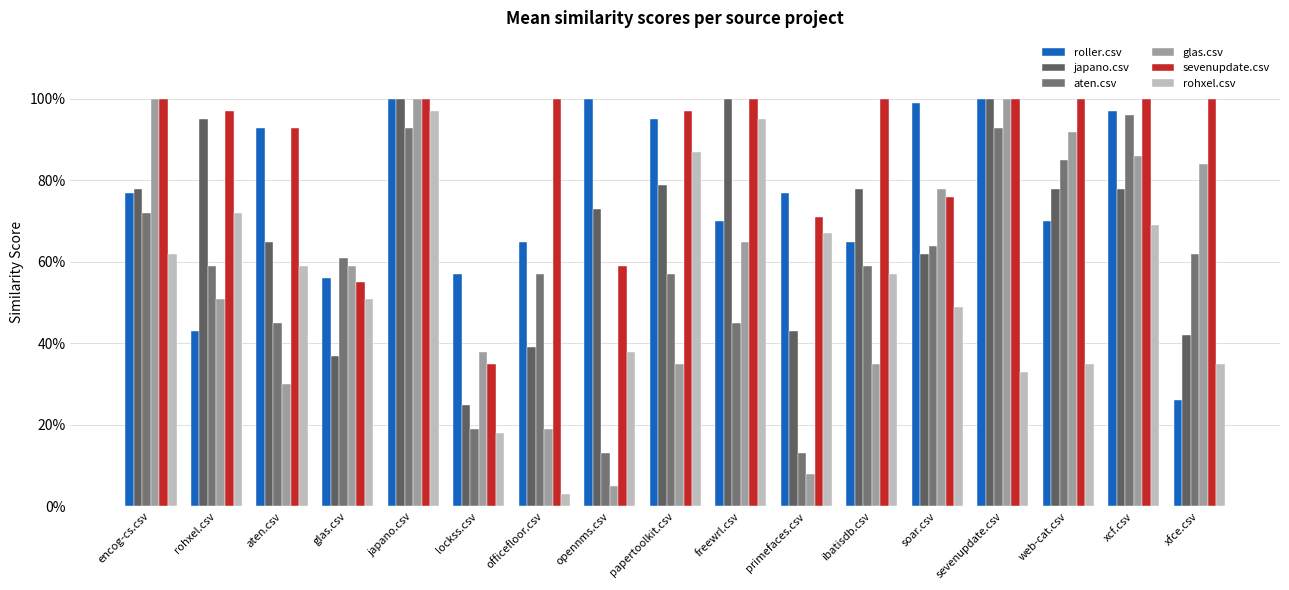

At how many categories does at least one series exceed 0?

17